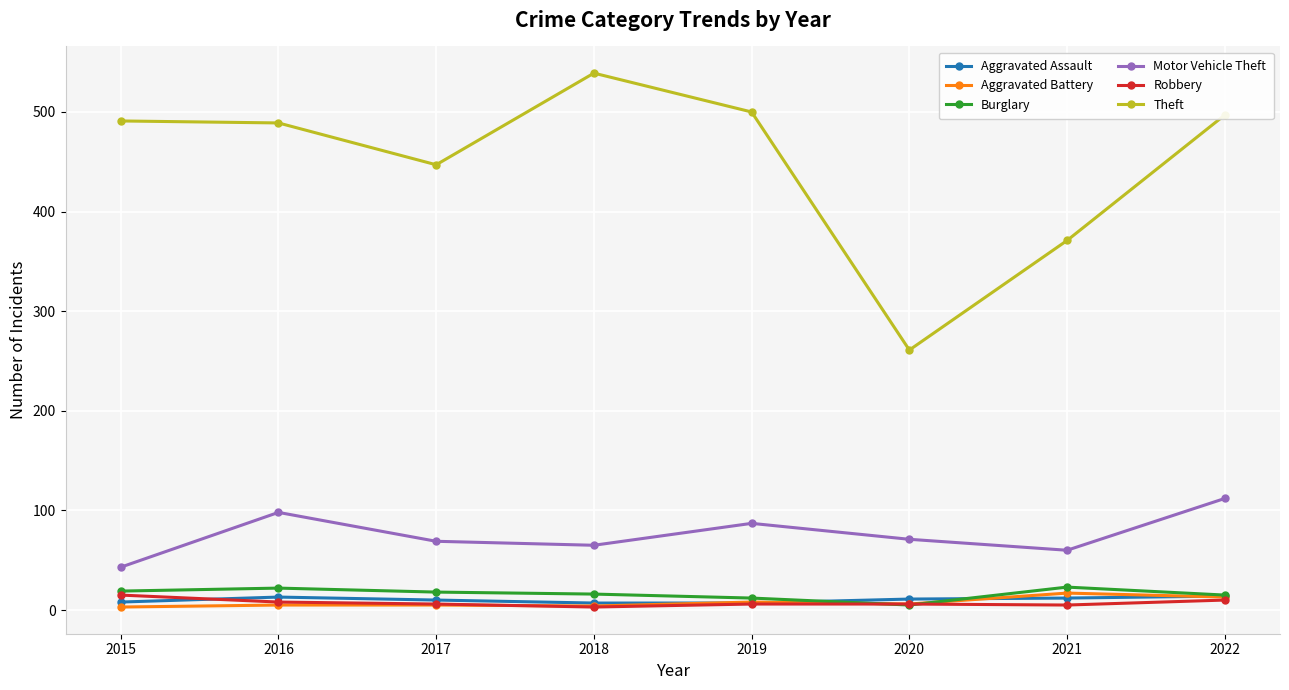

What is the maximum value shown in the chart?

539